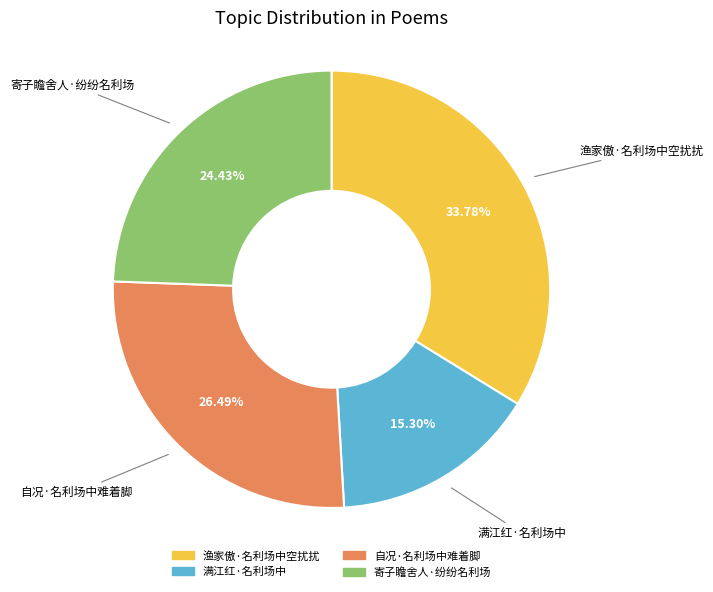

What percentage is the 渔家傲·名利场中空扰扰 slice, to the nearest percent?

34%